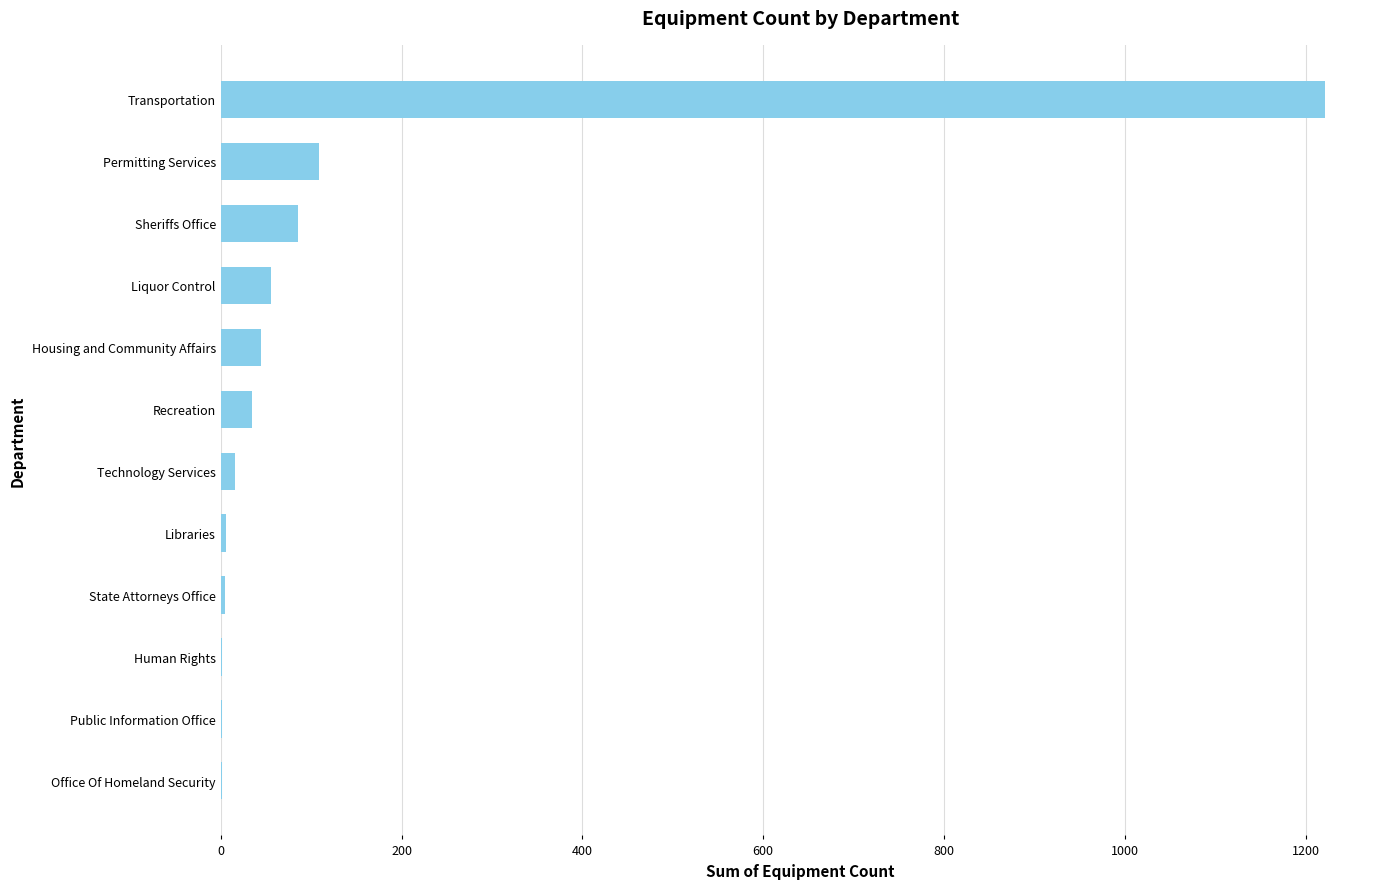

Count the number of data series in this chart.

1